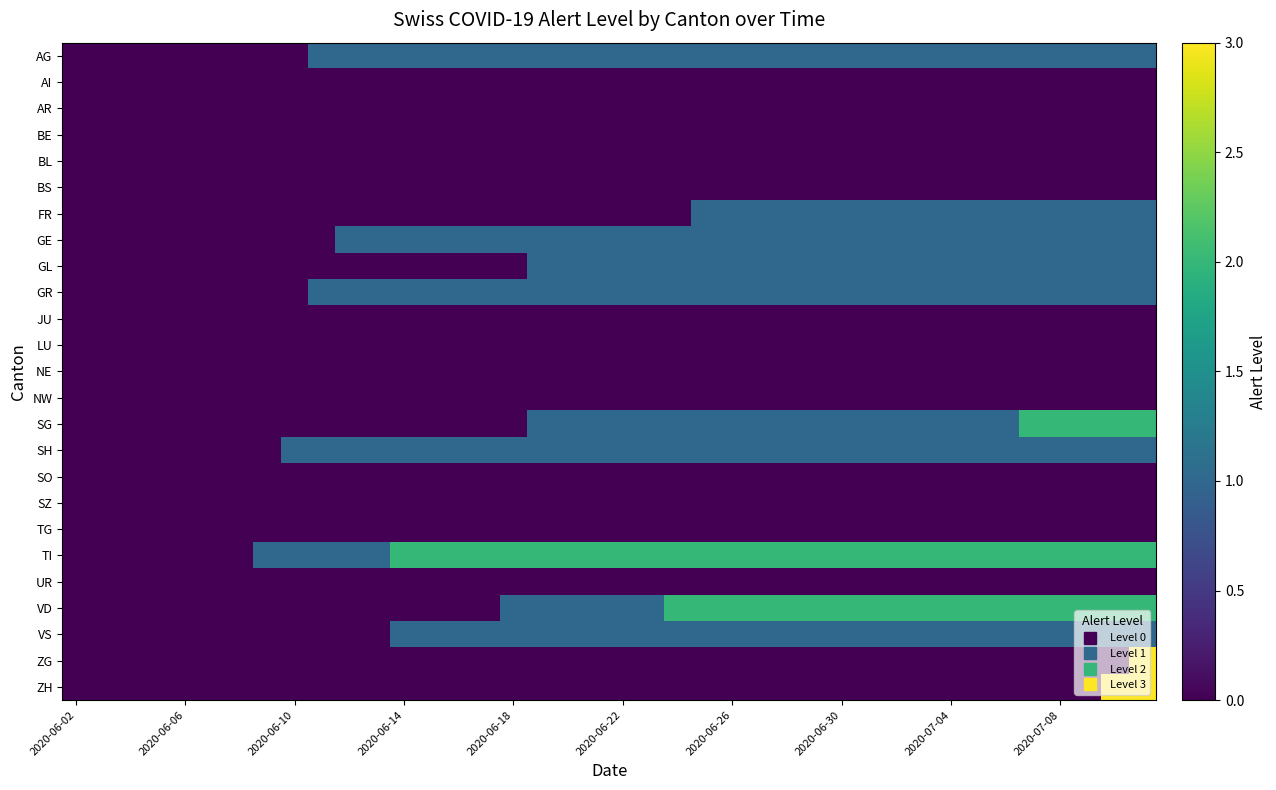

Rank the series by their maximum value, from highest to lowest.

ZG, ZH, SG, TI, VD, AG, FR, GE, GL, GR, SH, VS, AI, AR, BE, BL, BS, JU, LU, NE, NW, SO, SZ, TG, UR